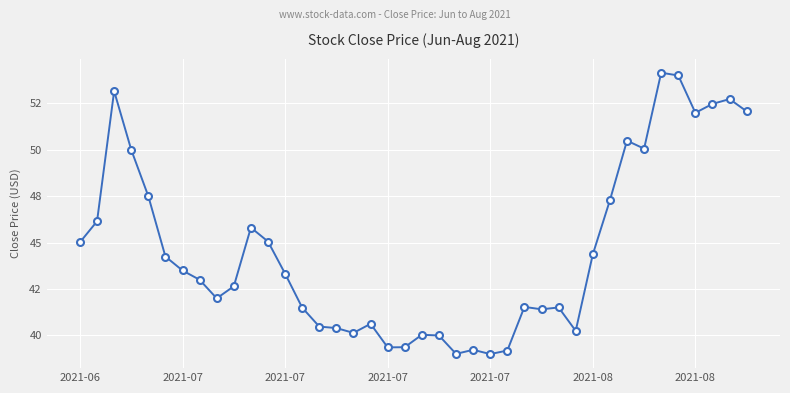

Is this an area chart (filled region under the line)?

No